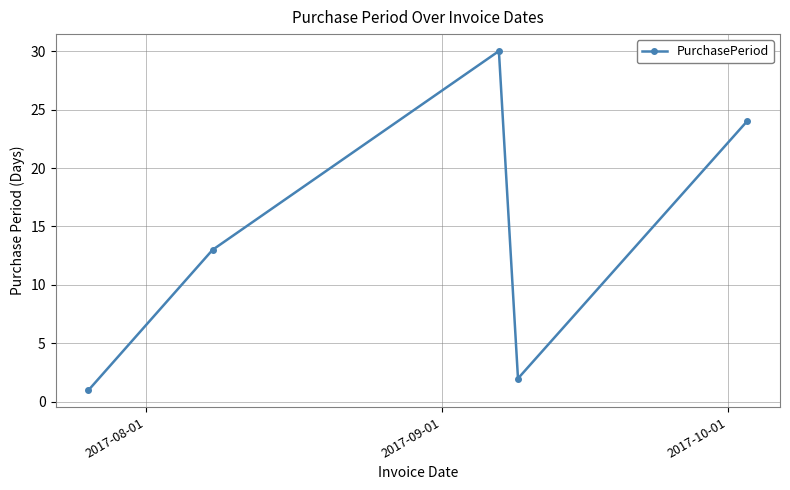

How many data points are less than 13?

2